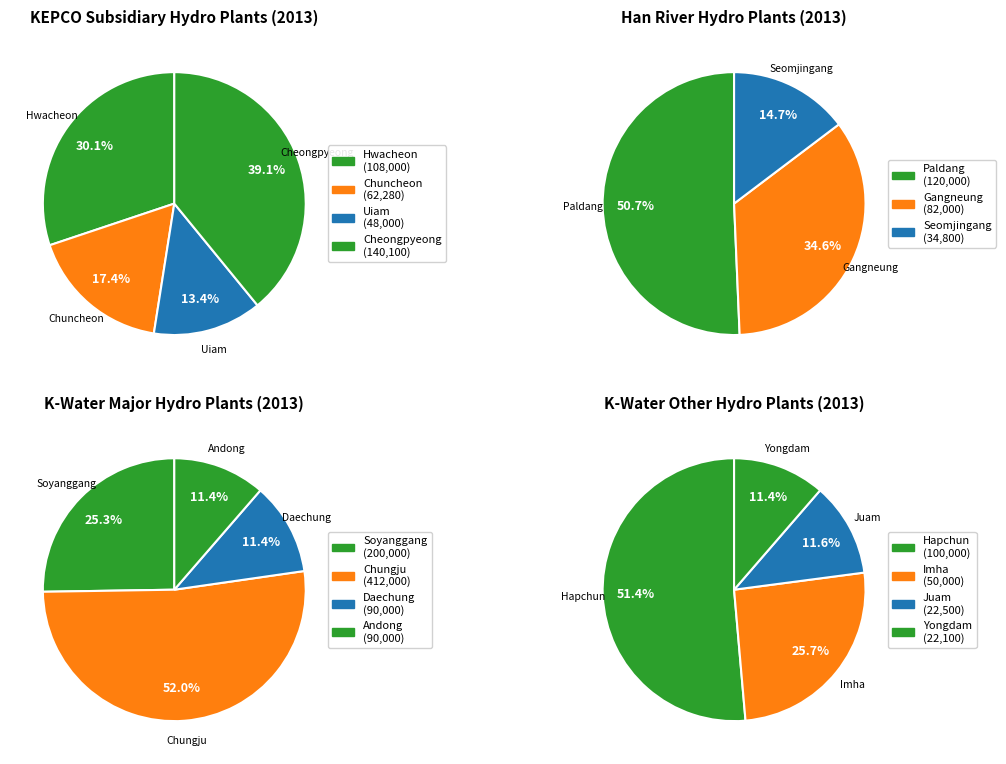

Which slice is the largest?

Chungju